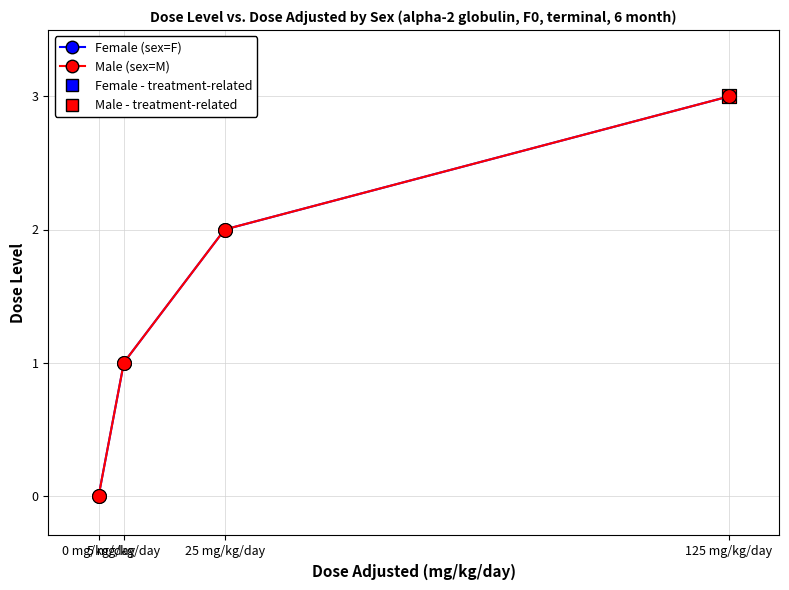

At 0 mg/kg/day, list the series in order from largest to smallest.

Female (sex=F), Male (sex=M)